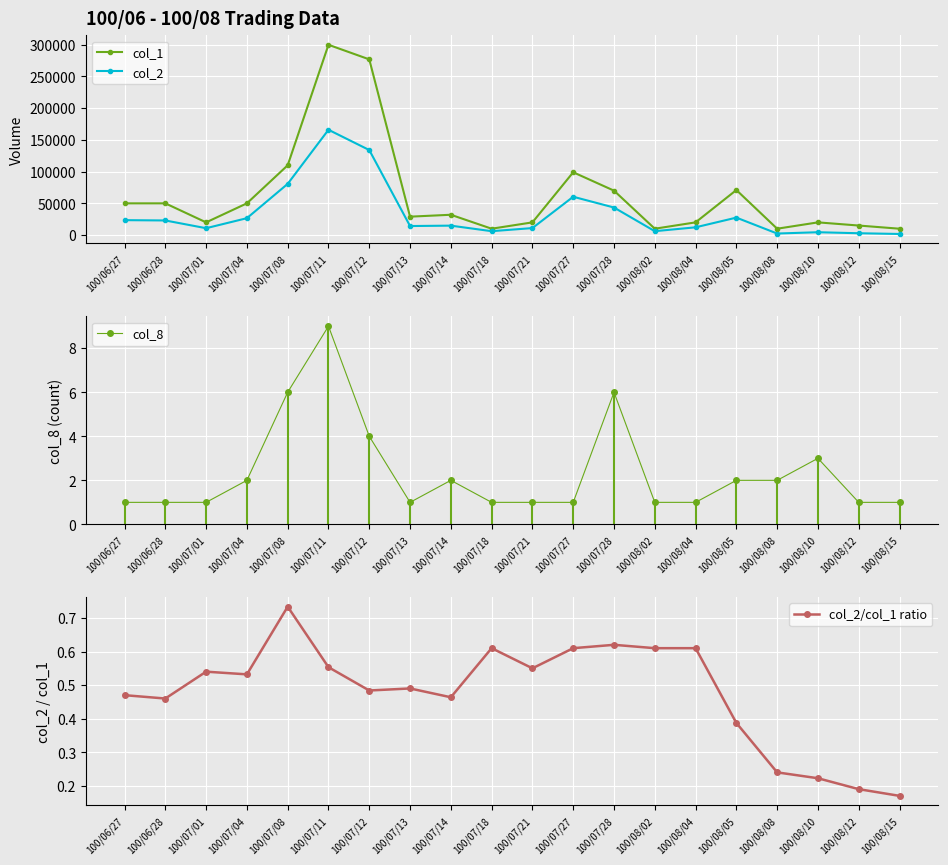

Between 100/08/12 and 100/07/21, which is larger?

100/07/21